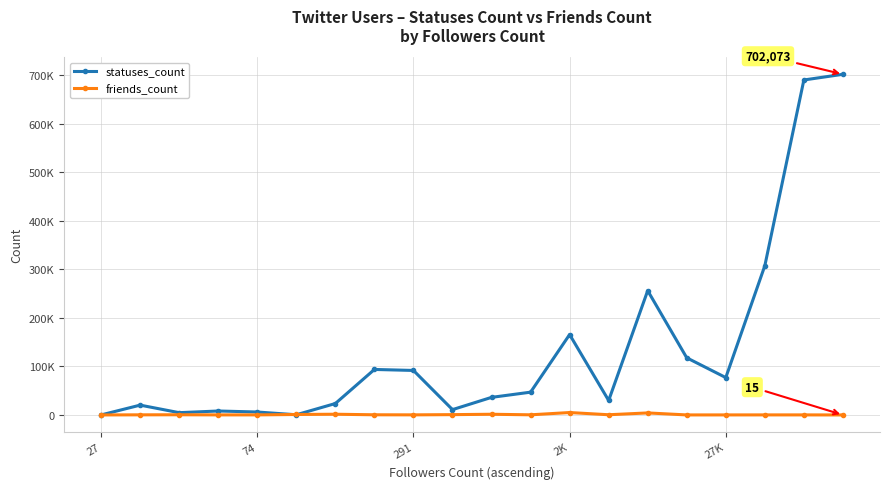

What are all the series names shown in the legend?

statuses_count, friends_count